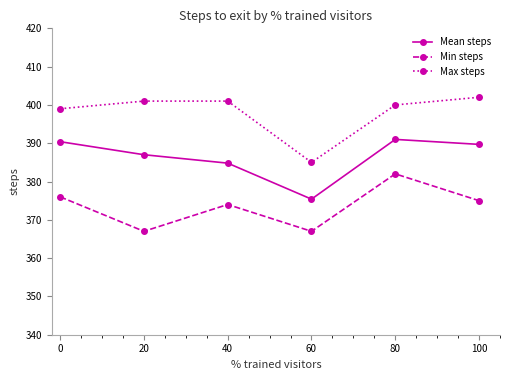

At how many categories does at least one series exceed 382?

6